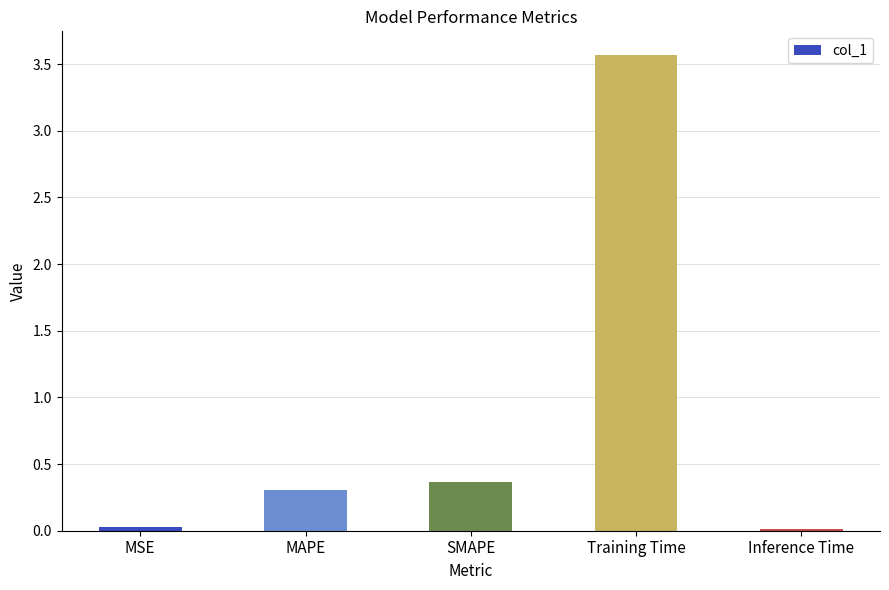

What position from the left is SMAPE?

3